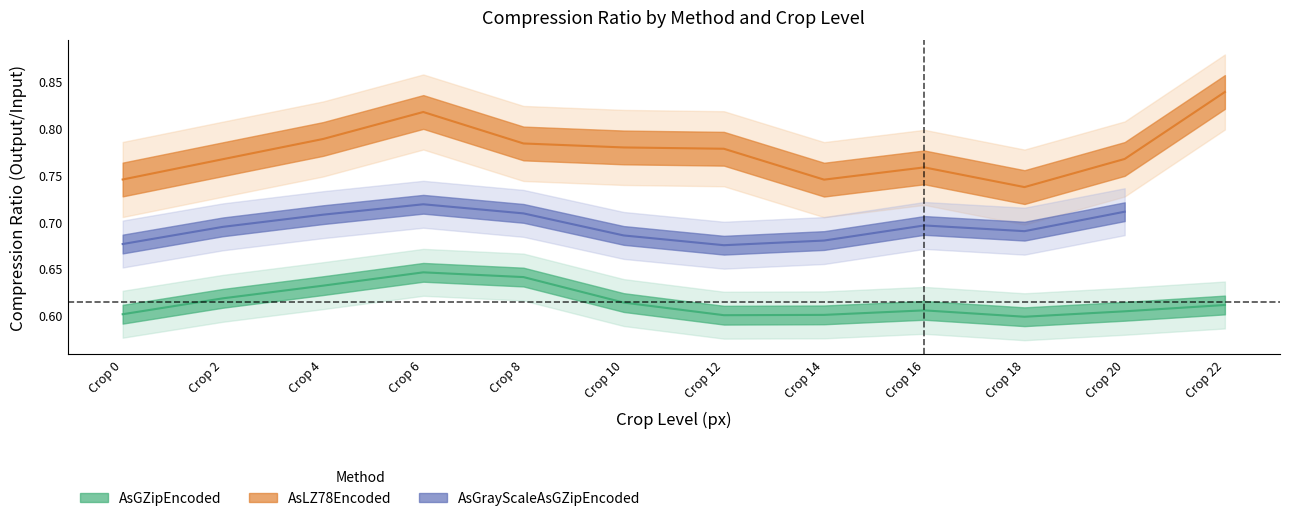

True or false: AsLZ78Encoded has a value of 1.5 at 22.

False